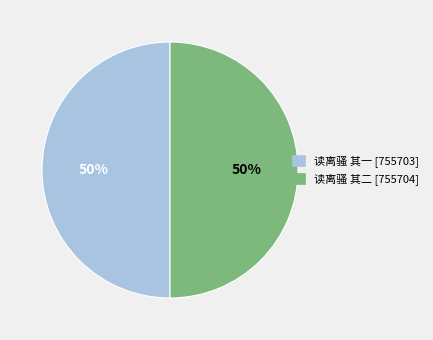

Approximately how many times larger is the value at 读离骚 其一 compared to 读离骚 其二?

1.0